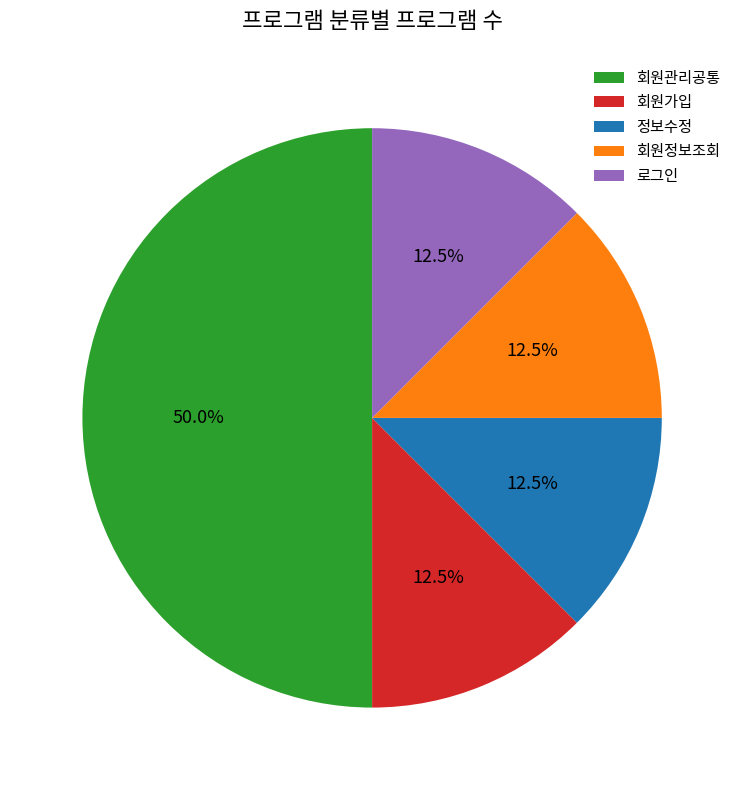

Does 로그인 represent more than half of the total?

No